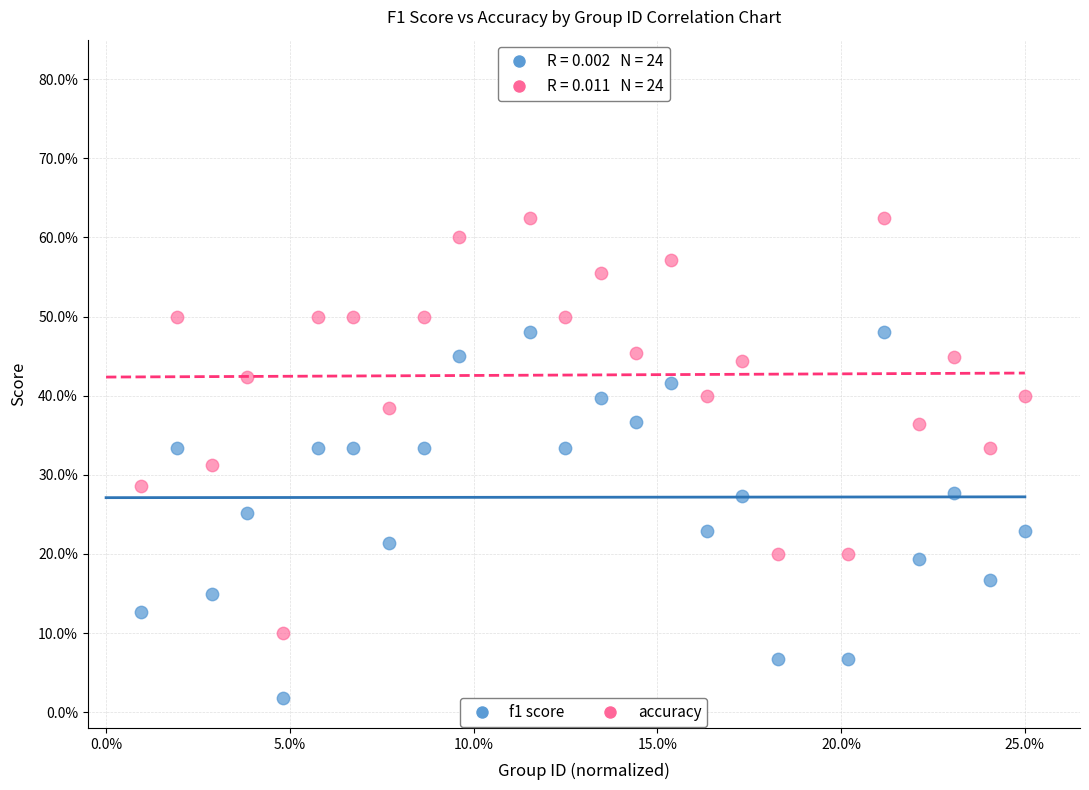

Which series contains the highest Y value?

accuracy